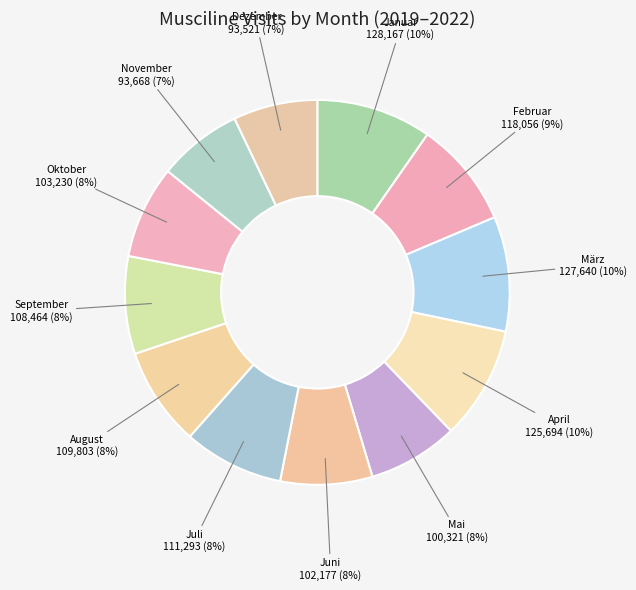

Count the number of slices in the pie.

12